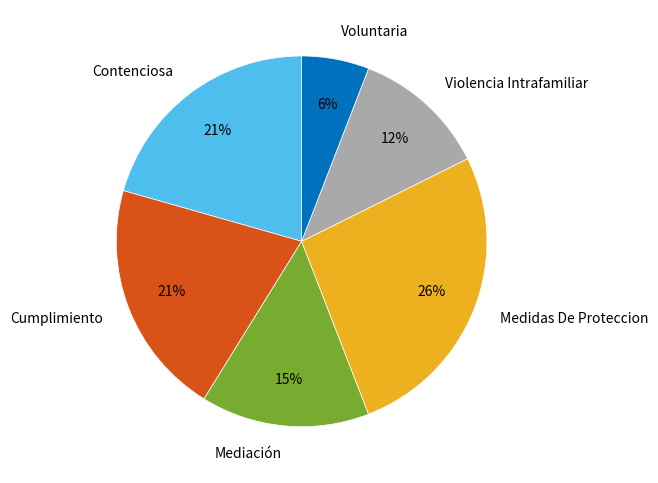

What is the largest slice in the pie chart?

Medidas De Proteccion